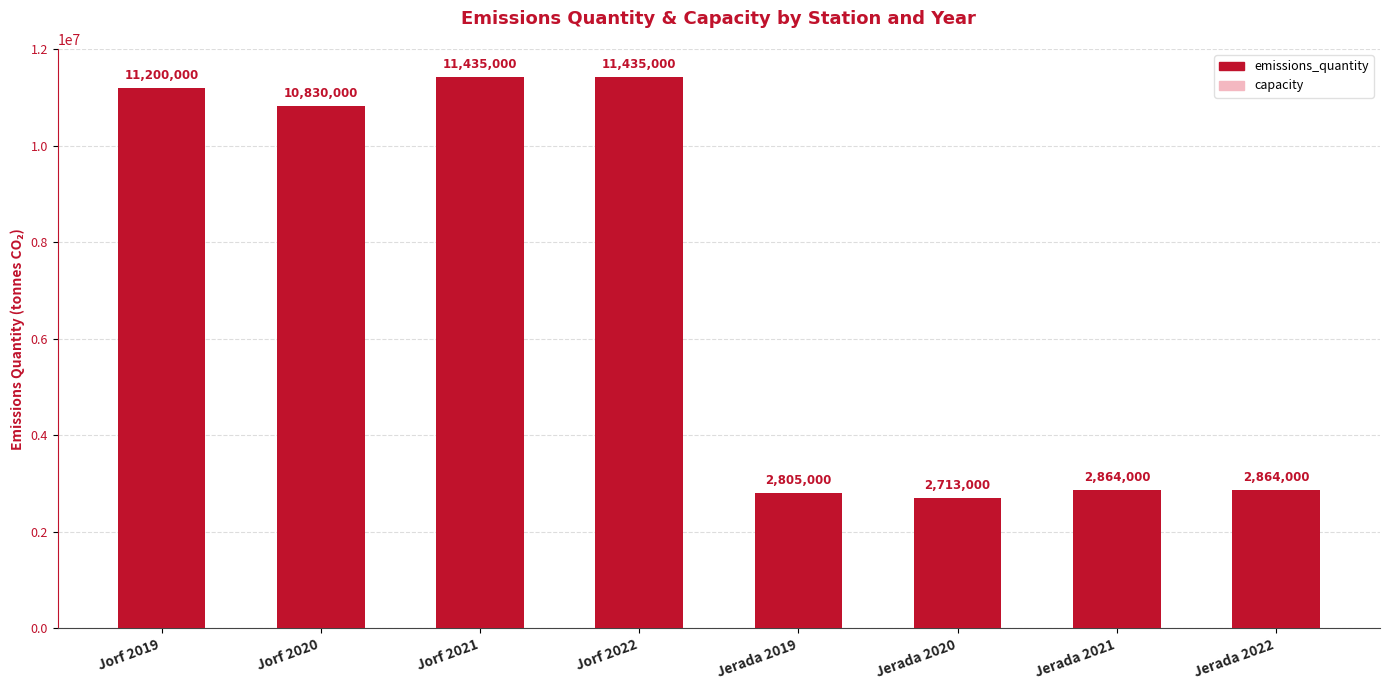

At which category does the chart reach its peak across all series?

Jorf 2021